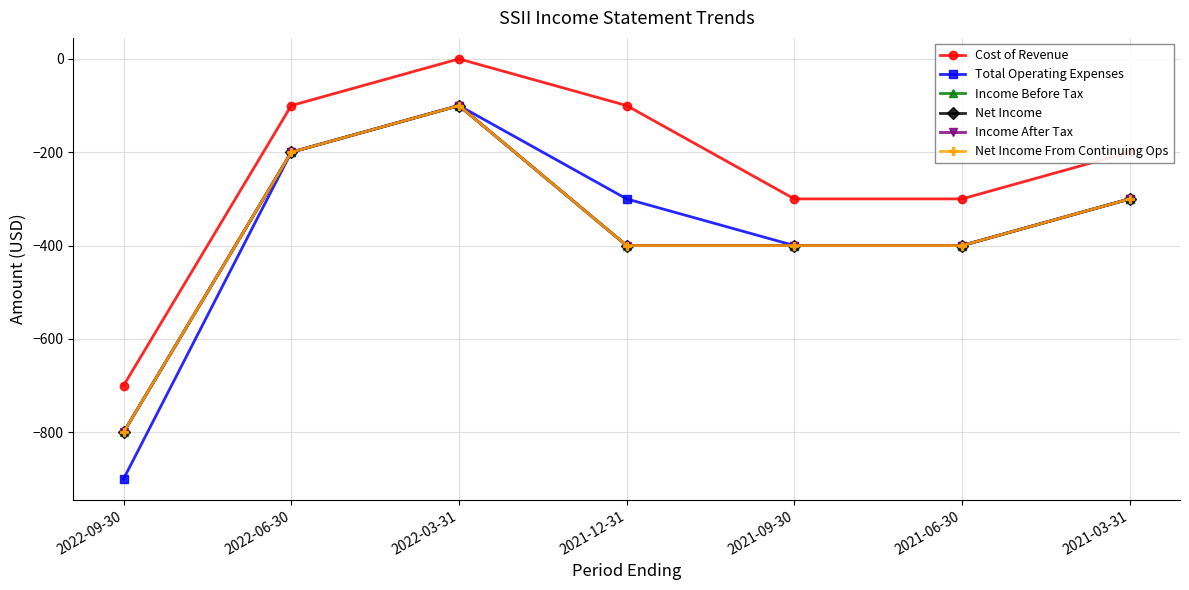

At which label does Net Income From Continuing Ops reach its minimum?

2022-09-30